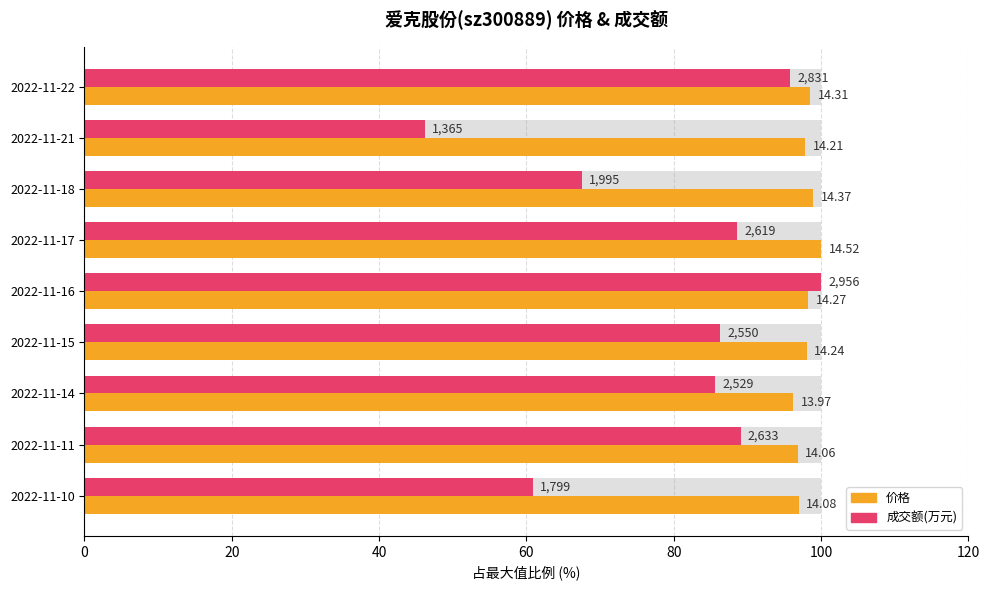

Which series changed the most between 2022-11-16 and 2022-11-15?

成交额(万元)